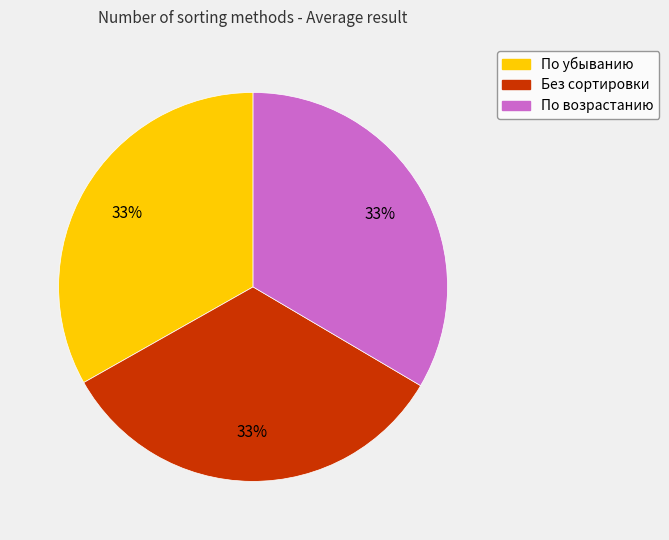

To the nearest percent, what portion does По убыванию represent?

33%